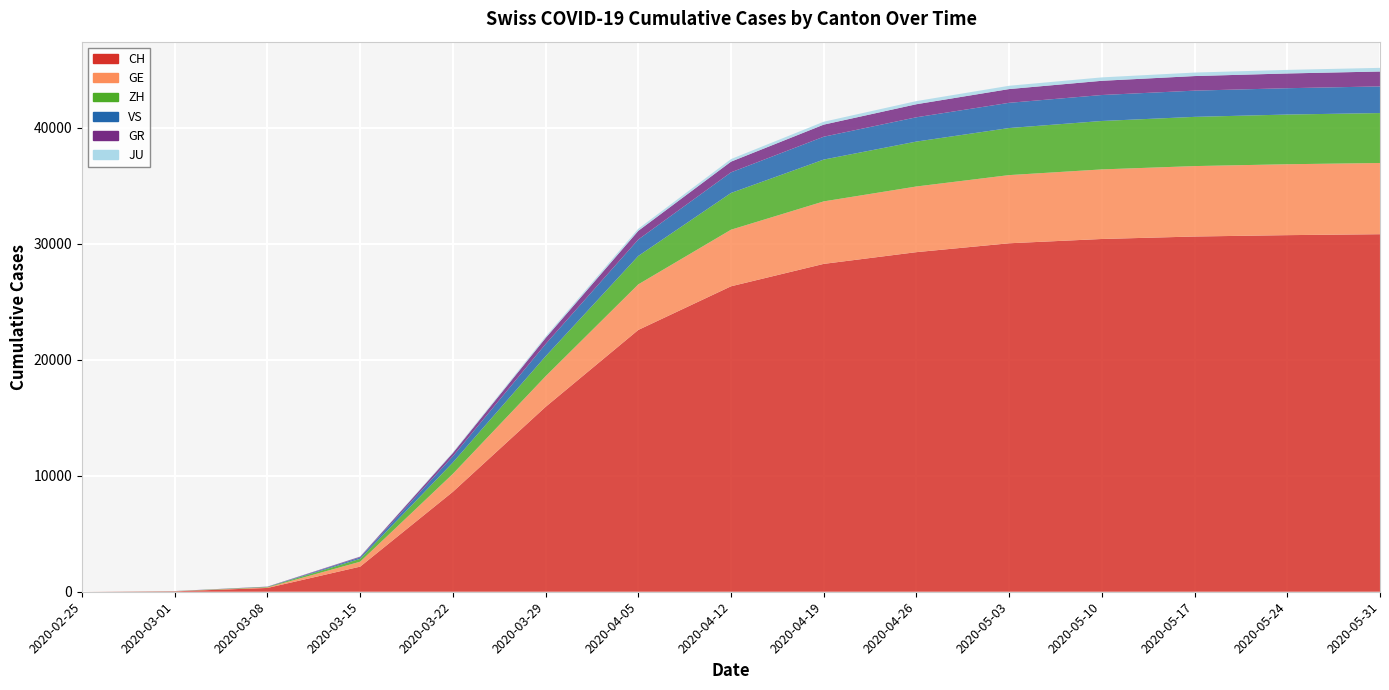

Reading left to right, list all the values displayed in this chart.

CH: 0	35	327	2165	8618	15941	22574	26336	28268	29280	30045	30415	30628	30746	30827
GE: 0	9	44	425	1549	2638	3928	4879	5388	5662	5878	5999	6072	6113	6139
ZH: 0	7	40	250	978	1722	2450	3168	3606	3872	4058	4175	4244	4285	4306
GR: 0	6	18	71	284	519	749	922	1042	1125	1186	1226	1257	1272	1285
VS: 0	2	12	115	535	1055	1418	1778	1970	2095	2174	2239	2261	2270	2298
JU: 0	1	5	19	61	127	179	222	250	270	284	294	302	308	314